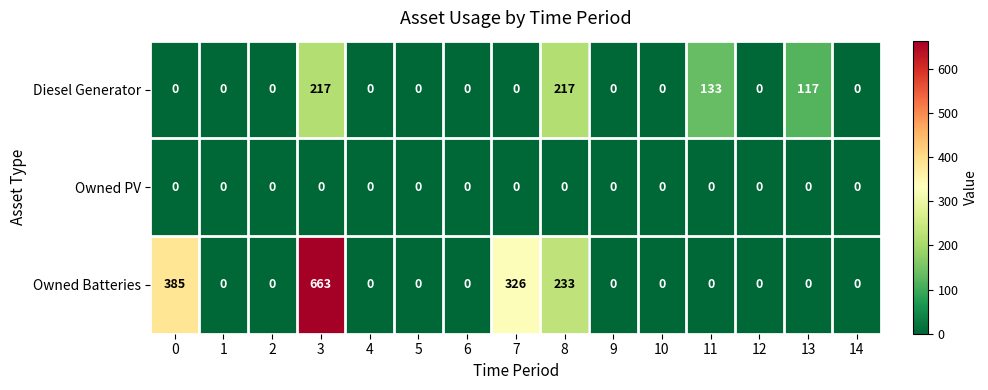

Rank the series by their maximum value, from lowest to highest.

Owned PV, Diesel Generator, Owned Batteries